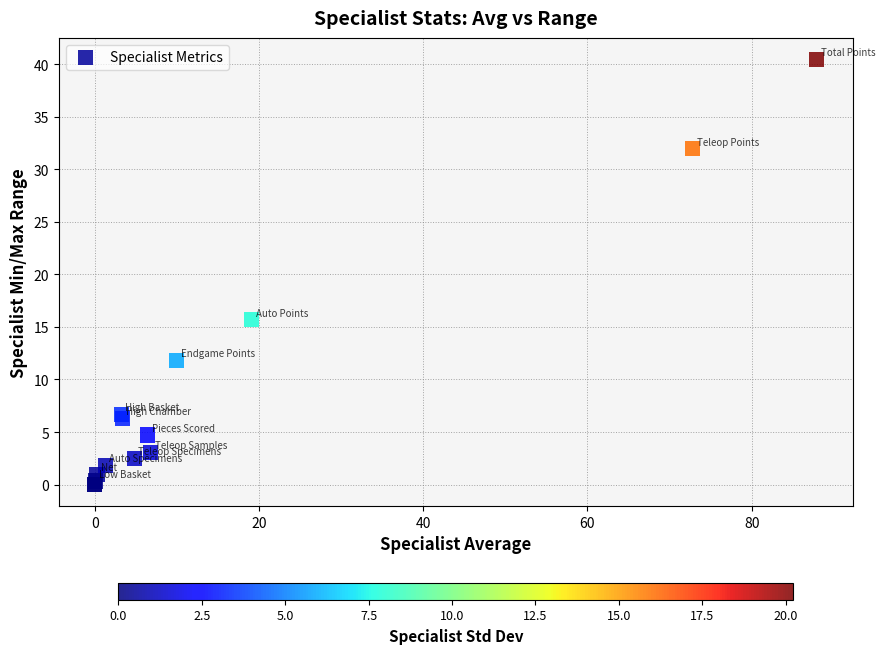

What Y value in the scatter plot is closest to 20?

15.7